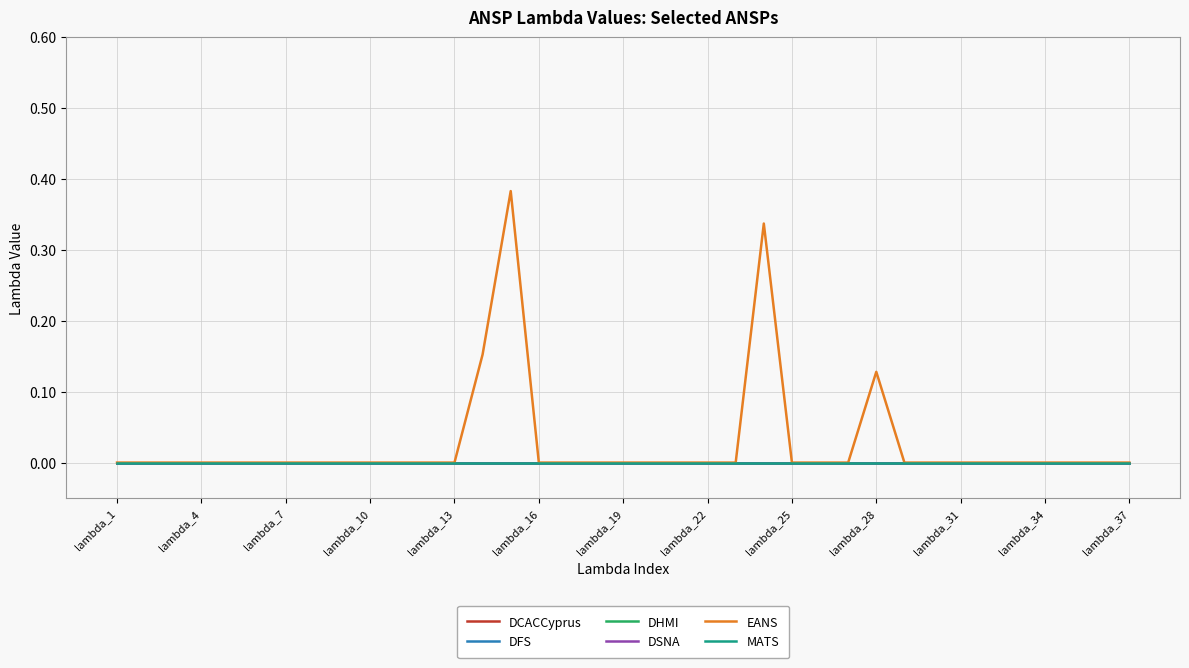

Which series has the largest total across all categories?

EANS